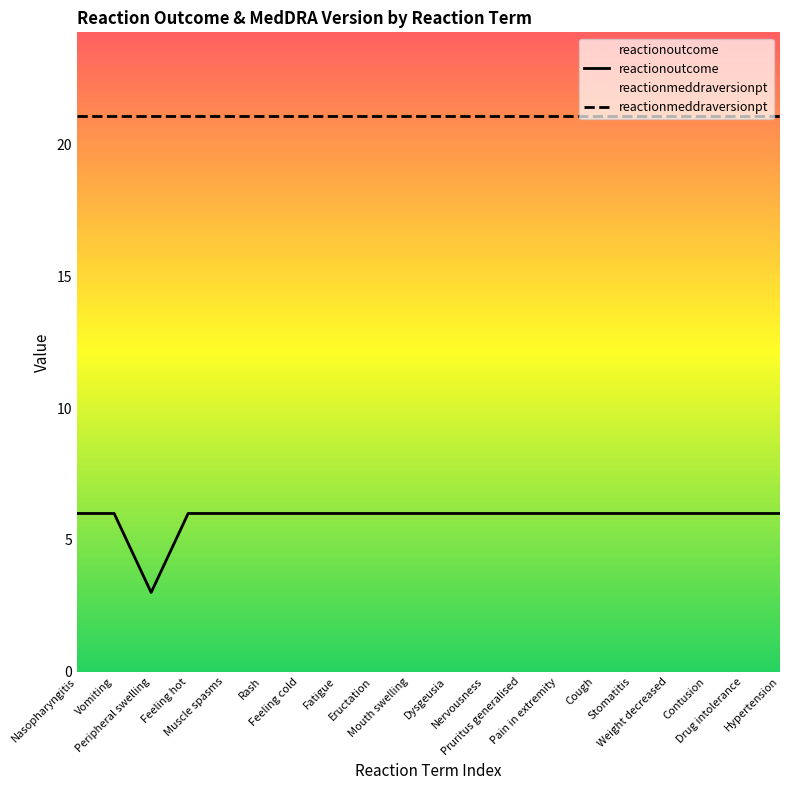

Reading left to right, extract all data points from this chart.

reactionoutcome: Nasopharyngitis=6.0	Vomiting=6.0	Peripheral swelling=3.0	Feeling hot=6.0	Muscle spasms=6.0	Rash=6.0	Feeling cold=6.0	Fatigue=6.0	Eructation=6.0	Mouth swelling=6.0	Dysgeusia=6.0	Nervousness=6.0	Pruritus generalised=6.0	Pain in extremity=6.0	Cough=6.0	Stomatitis=6.0	Weight decreased=6.0	Contusion=6.0	Drug intolerance=6.0	Hypertension=6.0
reactionmeddraversionpt: Nasopharyngitis=21.1	Vomiting=21.1	Peripheral swelling=21.1	Feeling hot=21.1	Muscle spasms=21.1	Rash=21.1	Feeling cold=21.1	Fatigue=21.1	Eructation=21.1	Mouth swelling=21.1	Dysgeusia=21.1	Nervousness=21.1	Pruritus generalised=21.1	Pain in extremity=21.1	Cough=21.1	Stomatitis=21.1	Weight decreased=21.1	Contusion=21.1	Drug intolerance=21.1	Hypertension=21.1